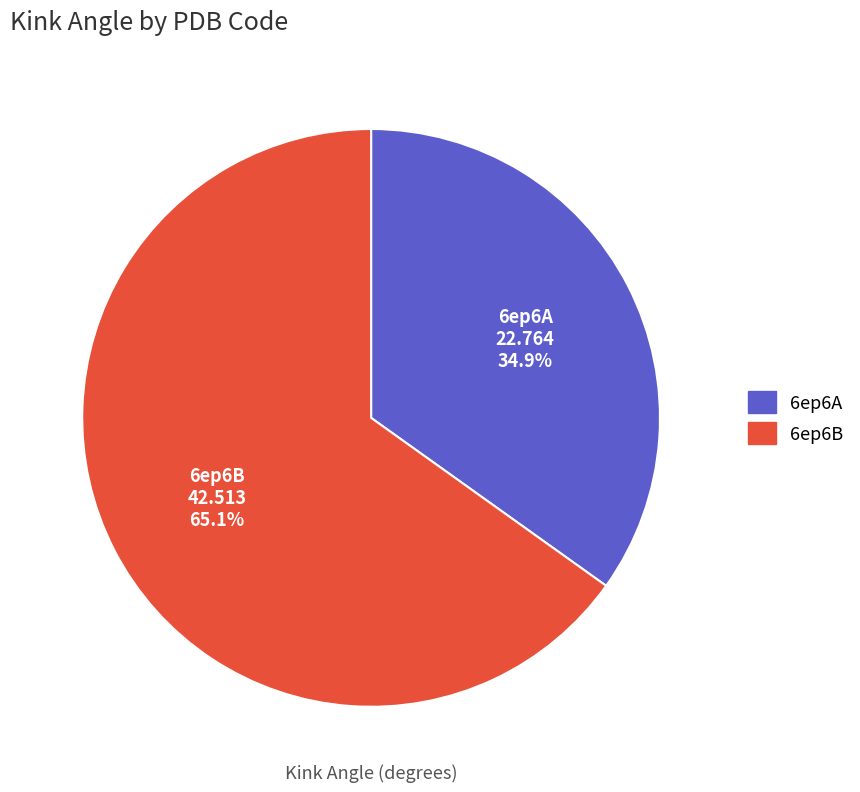

Is the sum of 6ep6B and 6ep6A greater than half?

Yes